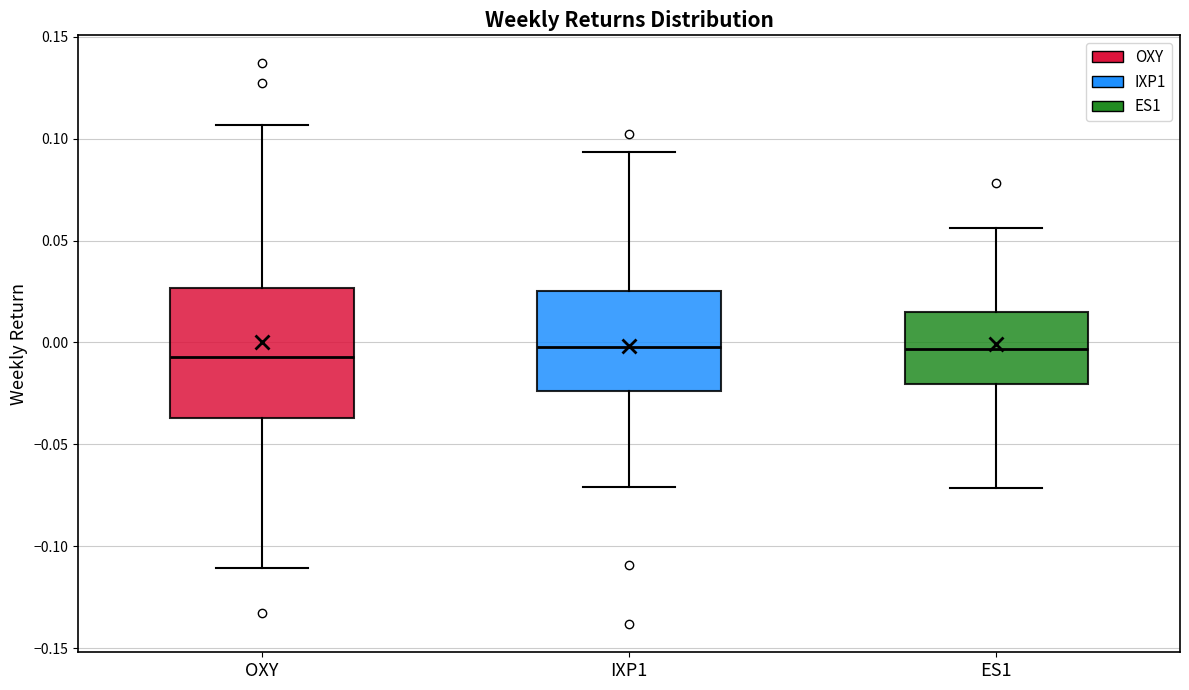

Reading left to right, transcribe this box plot: for each box, give where its median line is, the range the box spans, and where its two whiskers end, as read against the y-axis. The values are not printed on the chart, so give them approximately, as read against the axis.

OXY: median -0.005, box -0.035 to 0.025, whiskers -0.110 to 0.105
IXP1: median 0.000, box -0.025 to 0.025, whiskers -0.070 to 0.095
ES1: median -0.005, box -0.020 to 0.015, whiskers -0.070 to 0.055